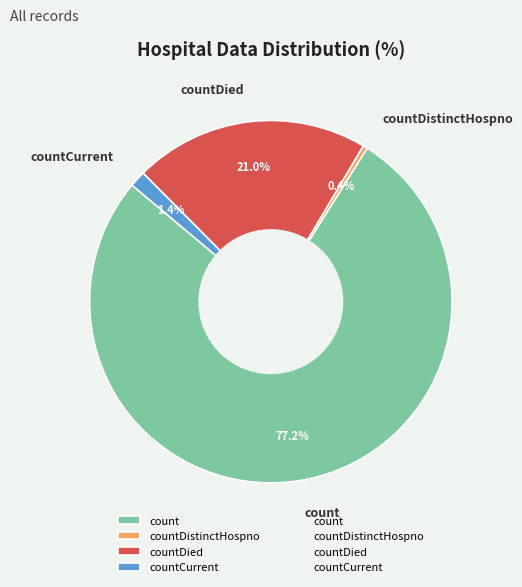

The count slice represents 89% of the pie. True or false?

False